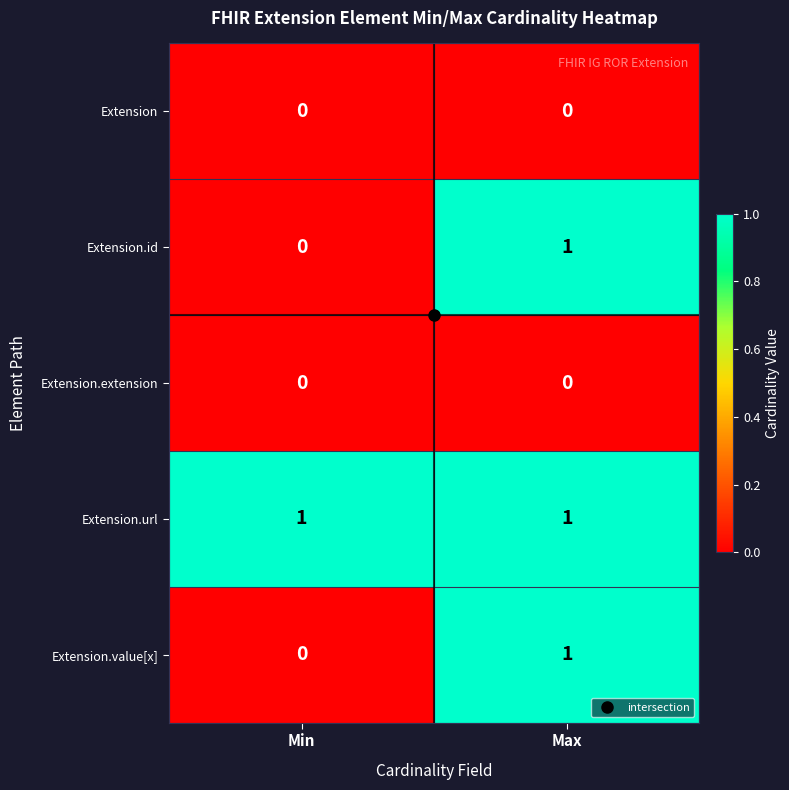

The value of Extension.value[x] at Min is 0. True or false?

True